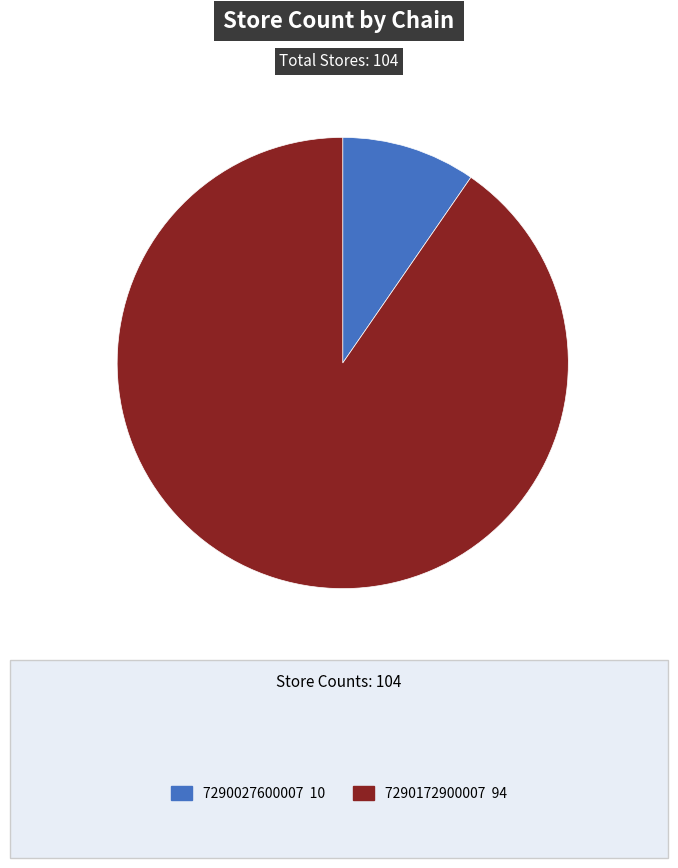

Count the number of slices in the pie.

2